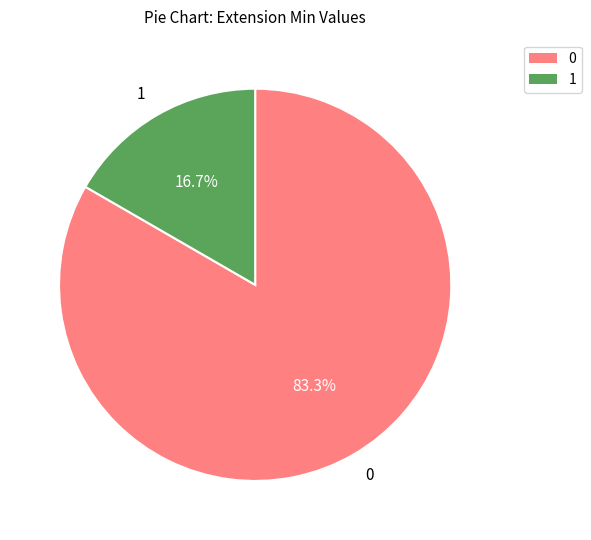

Is there a majority slice in this chart?

Yes